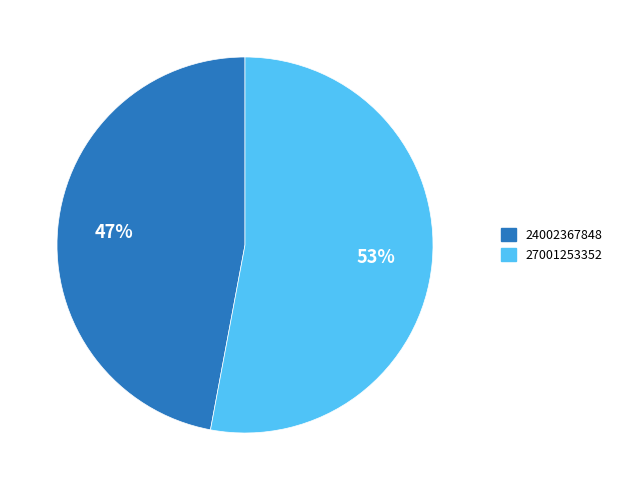

To the nearest percent, what is the difference between the largest and smallest slice percentages?

6%